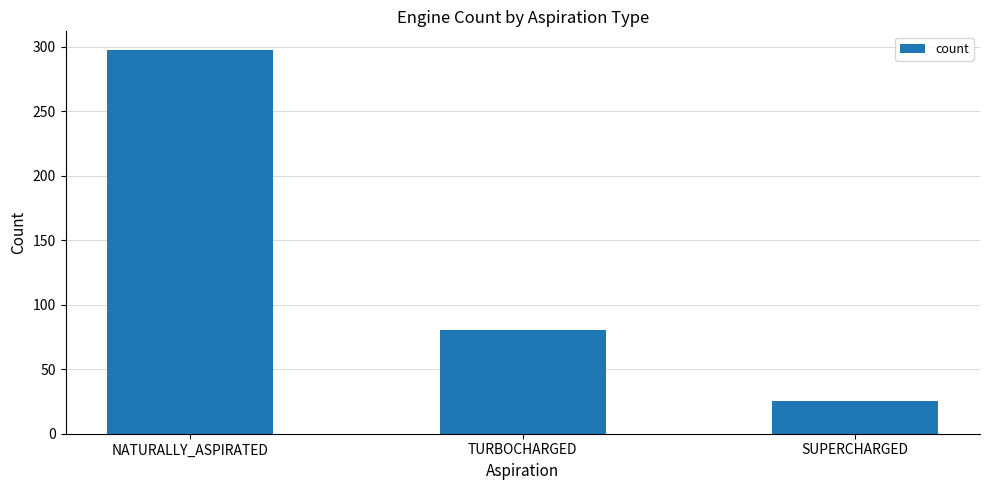

List the labels in order of value, smallest first.

SUPERCHARGED, TURBOCHARGED, NATURALLY_ASPIRATED